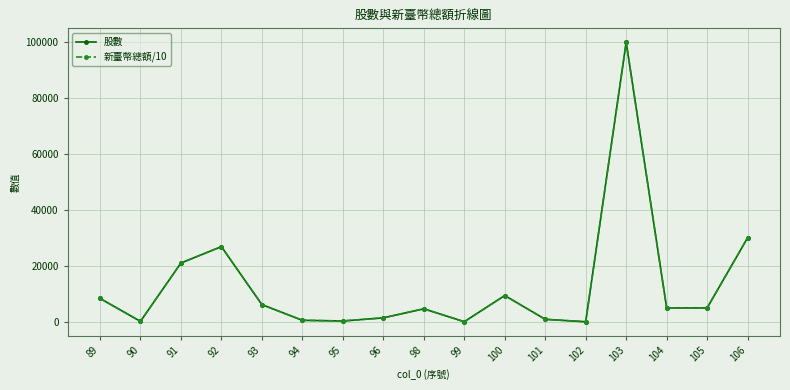

Which category has the highest value in the 股數 series?

103